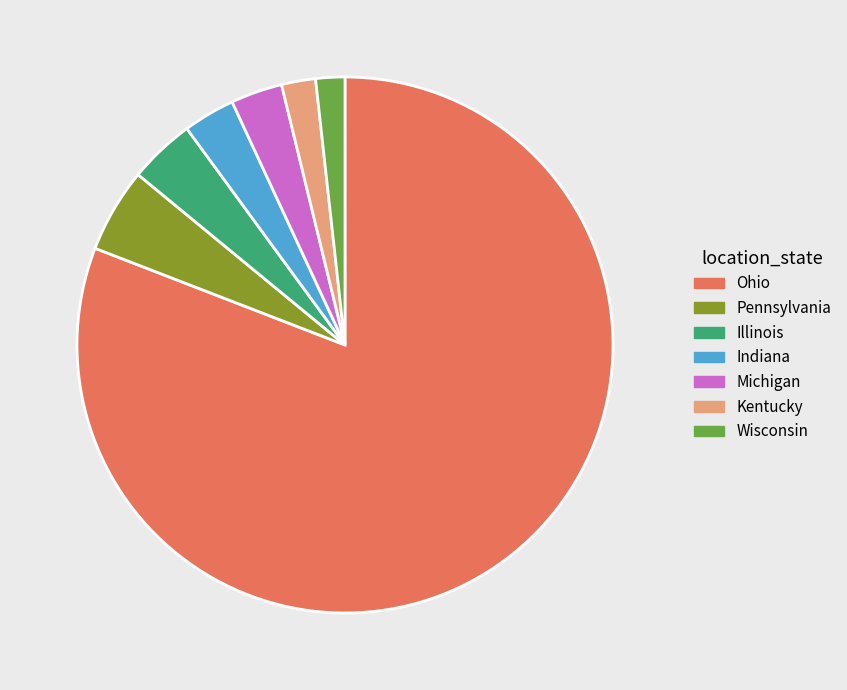

Does any single category account for the majority?

Yes